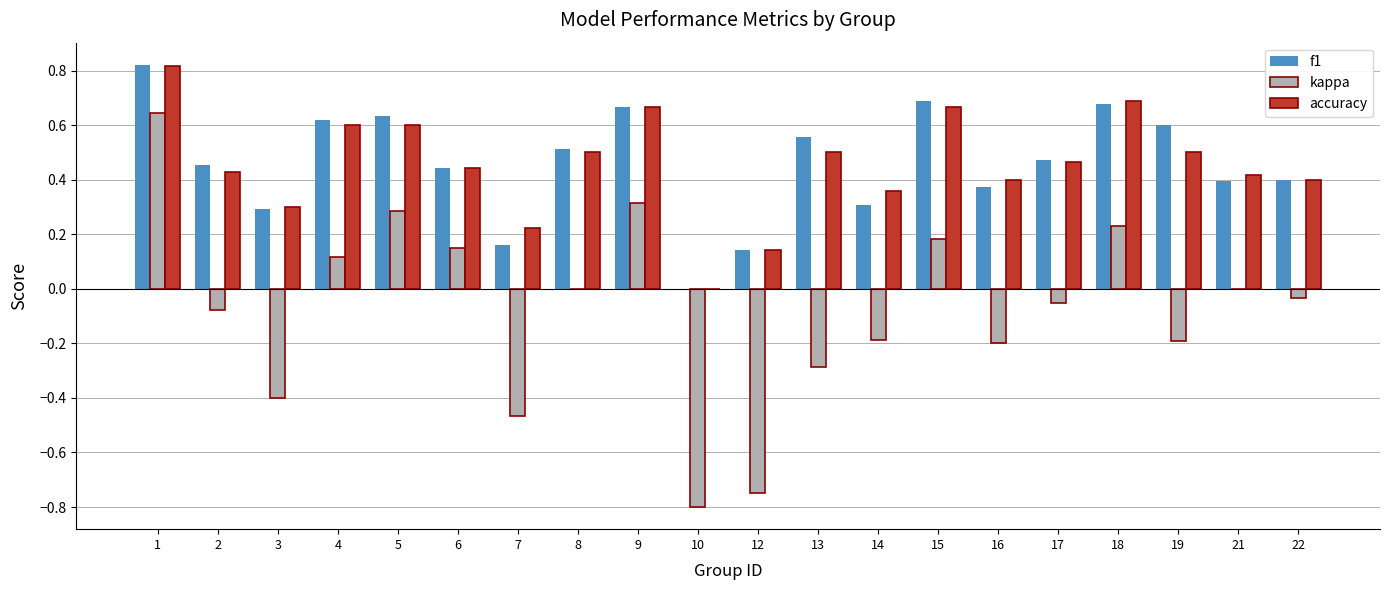

Is the value of accuracy at 15 greater than the value of kappa at 16?

Yes